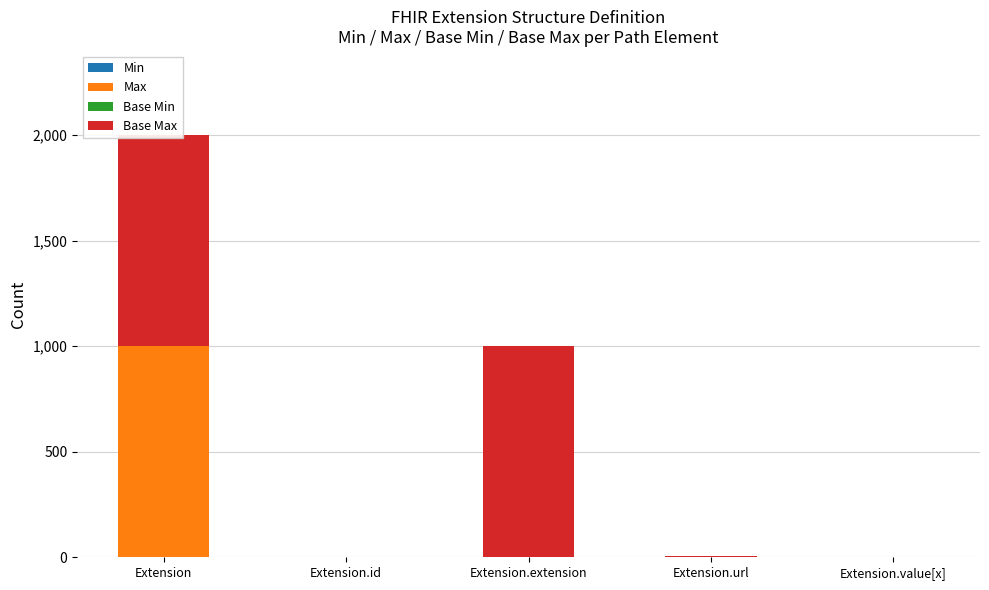

Is the value of Base Max at Extension.id greater than the value of Min at Extension.id?

Yes